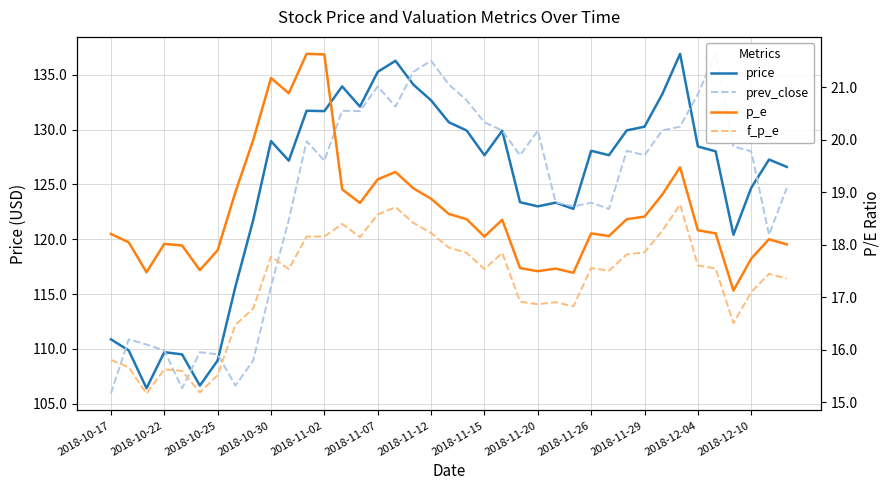

True or false: price has a value of 37.7 at 2018-10-17.

False